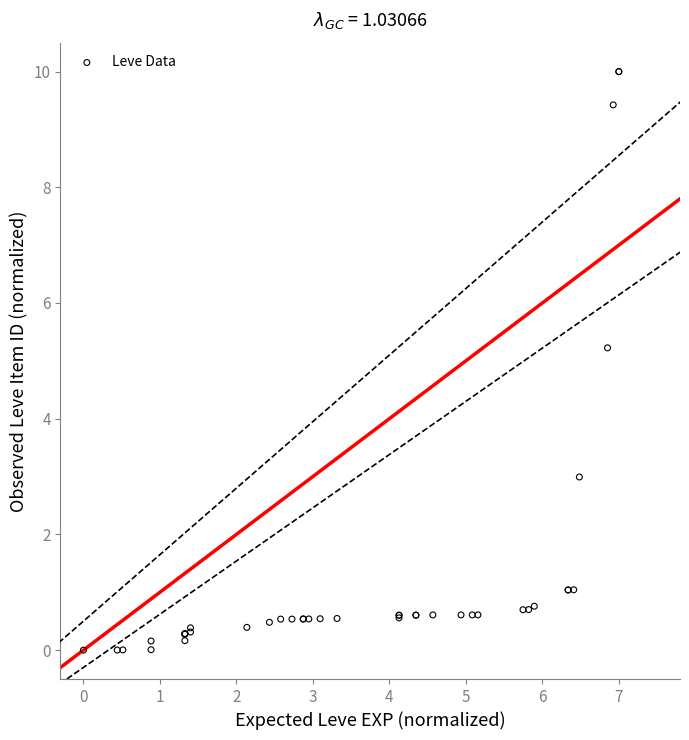

What Y value in the scatter plot is closest to 5?

5.2